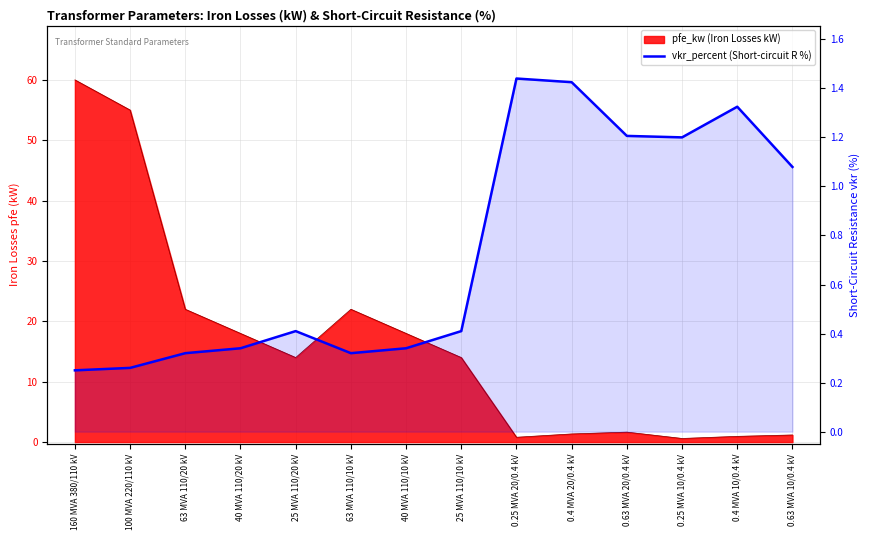

Reading left to right, list all the values displayed in this chart.

0.2	0.3	0.3	0.3	0.4	0.3	0.3	0.4	1.4	1.4	1.2	1.2	1.3	1.1